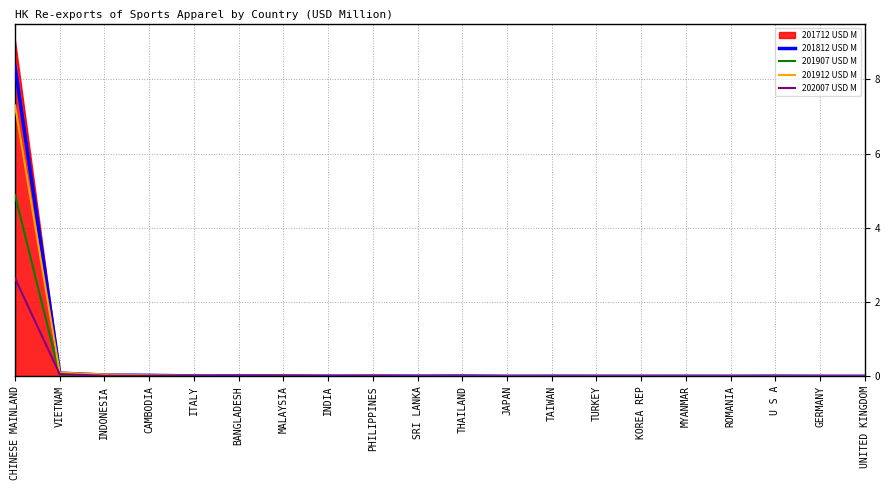

List the series in order of their peak value, lowest first.

202007 USD M, 201907 USD M, 201912 USD M, 201812 USD M, 201712 USD M